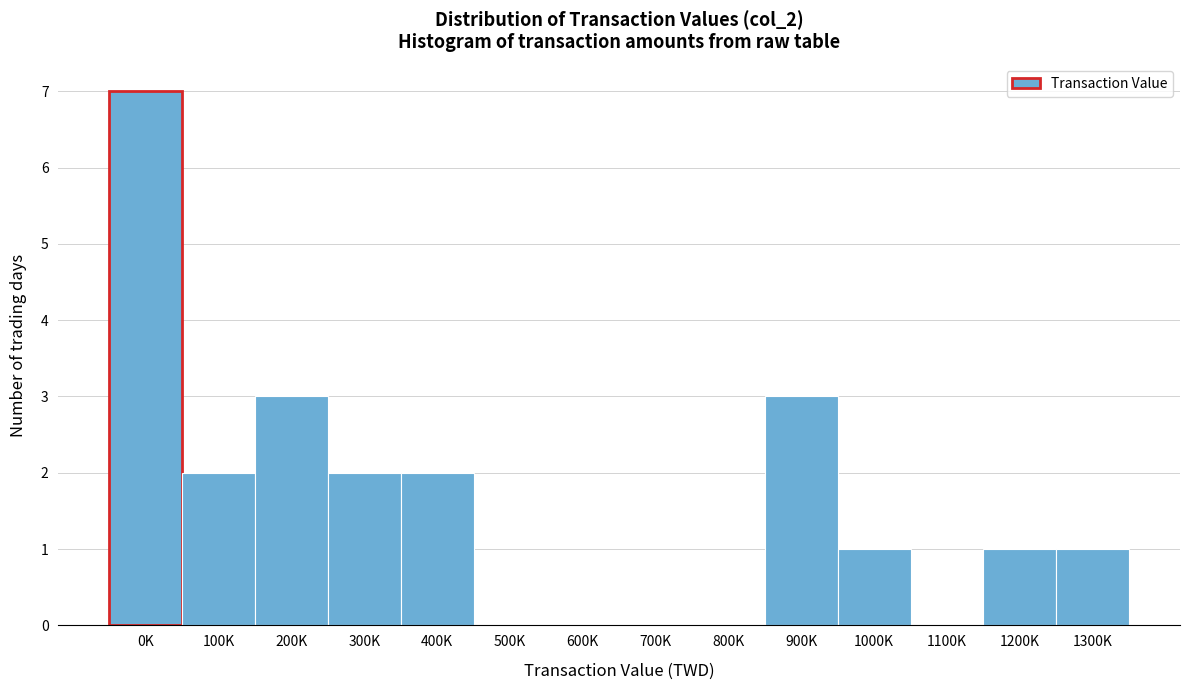

Reading right to left, list all the values displayed in this chart.

1300K=1	1200K=1	1100K=0	1000K=1	900K=3	800K=0	700K=0	600K=0	500K=0	400K=2	300K=2	200K=3	100K=2	0K=7